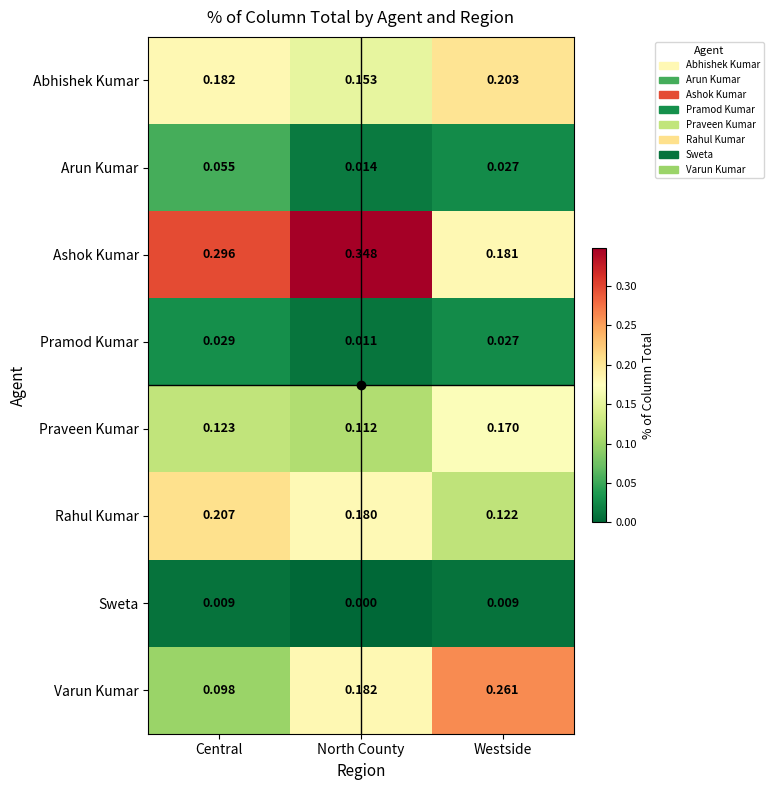

How many series are shown in this chart?

8